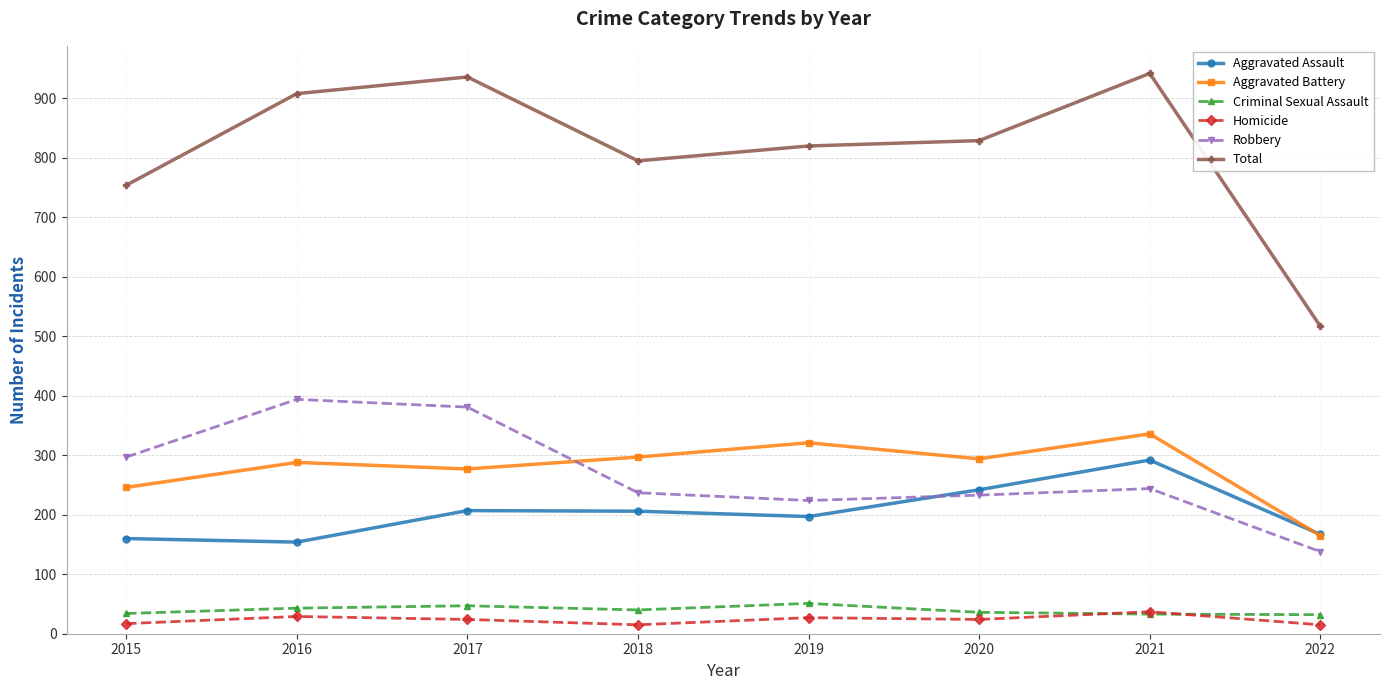

What value does the Aggravated Battery series have at 2016?

288